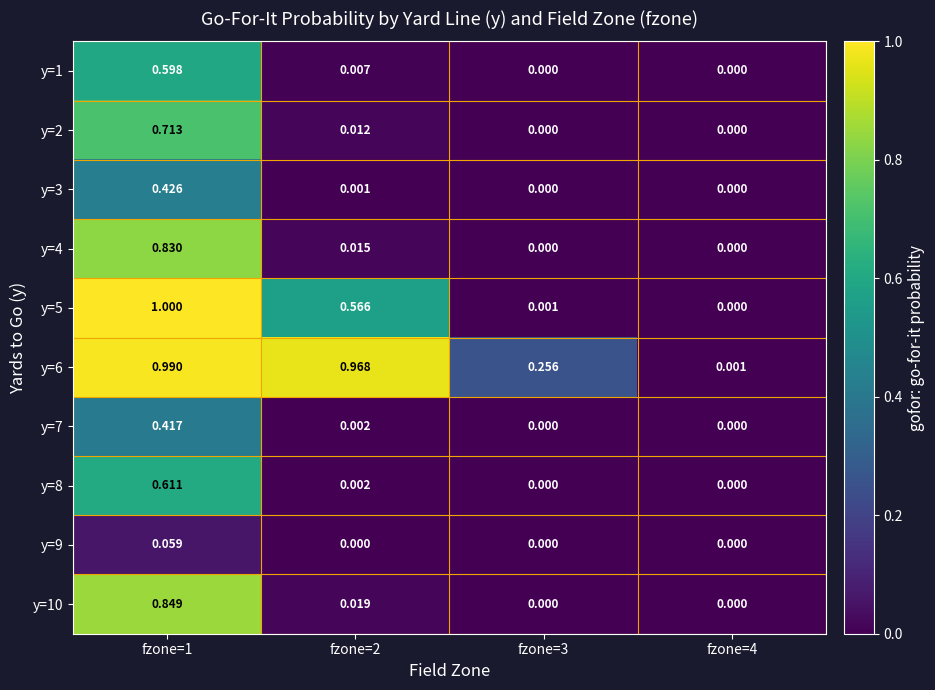

Is the value of y=7 at fzone=1 greater than the value of y=3 at fzone=3?

Yes